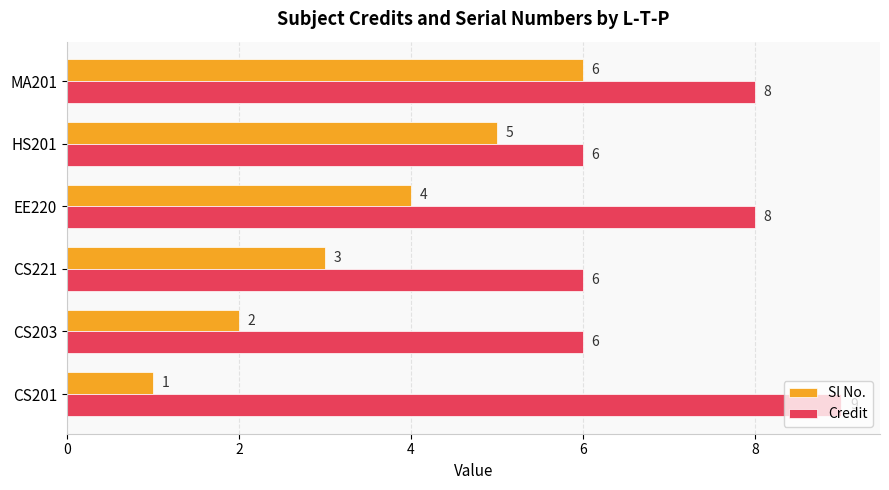

What is the highest value of the Sl No. series?

6